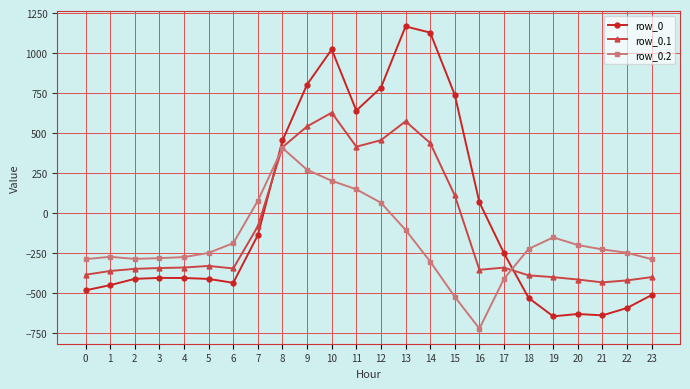

Count the number of categories in the chart.

24